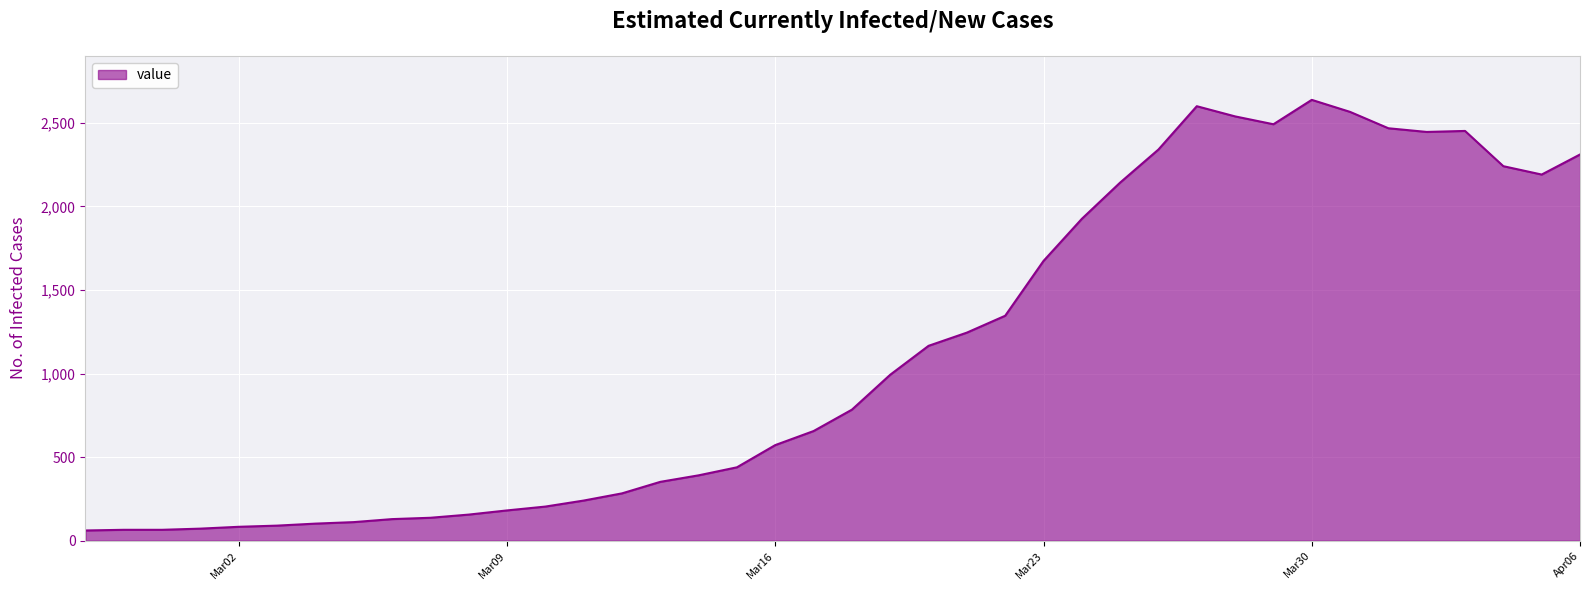

What is the greatest value displayed?

2638